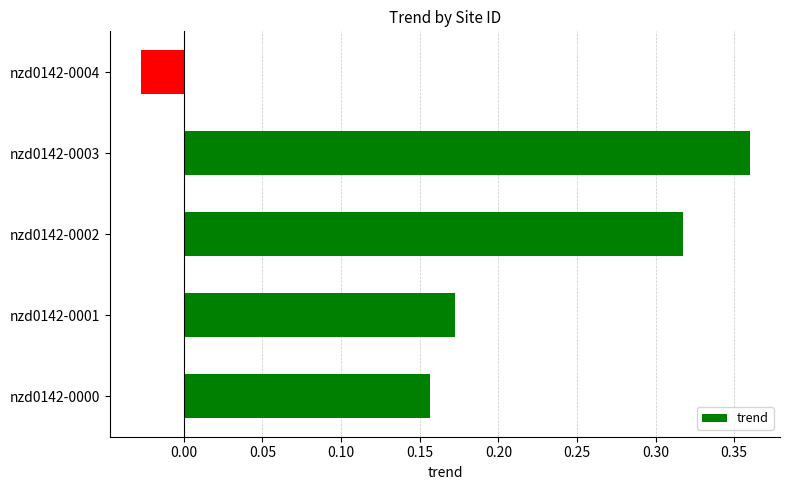

Where is the data nearest to the value 0?

nzd0142-0004